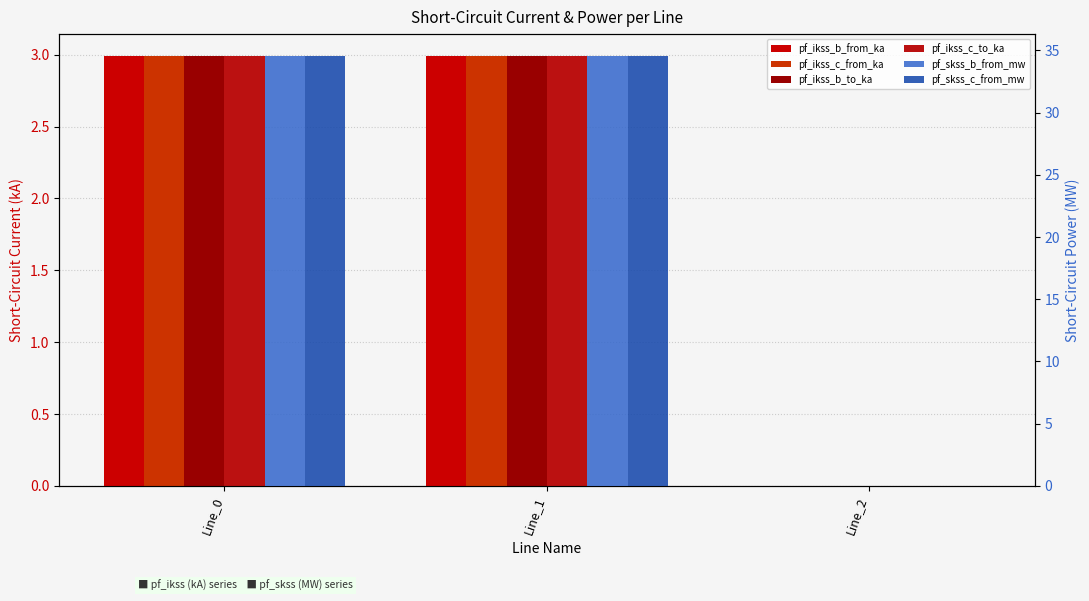

Reading left to right, list all the values displayed in this chart.

pf_ikss_b_from_ka: Line_0=3.0	Line_1=3.0	Line_2=0.0
pf_ikss_c_from_ka: Line_0=3.0	Line_1=3.0	Line_2=0.0
pf_ikss_b_to_ka: Line_0=3.0	Line_1=3.0	Line_2=0.0
pf_ikss_c_to_ka: Line_0=3.0	Line_1=3.0	Line_2=0.0
pf_skss_b_from_mw: Line_0=34.6	Line_1=34.6	Line_2=0.0
pf_skss_c_from_mw: Line_0=34.6	Line_1=34.6	Line_2=0.0